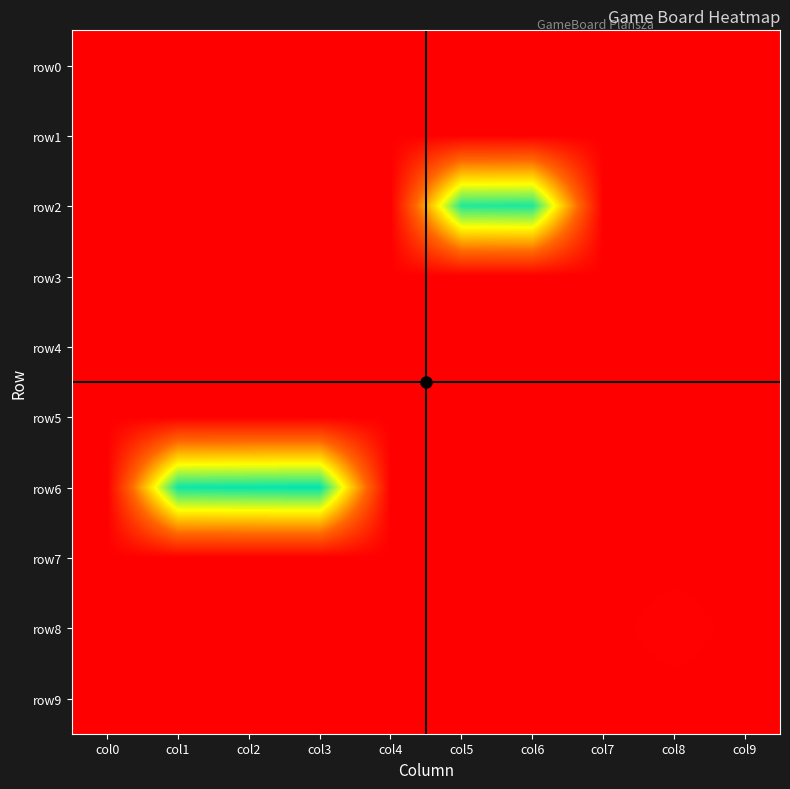

At how many categories does at least one series exceed 17?

5